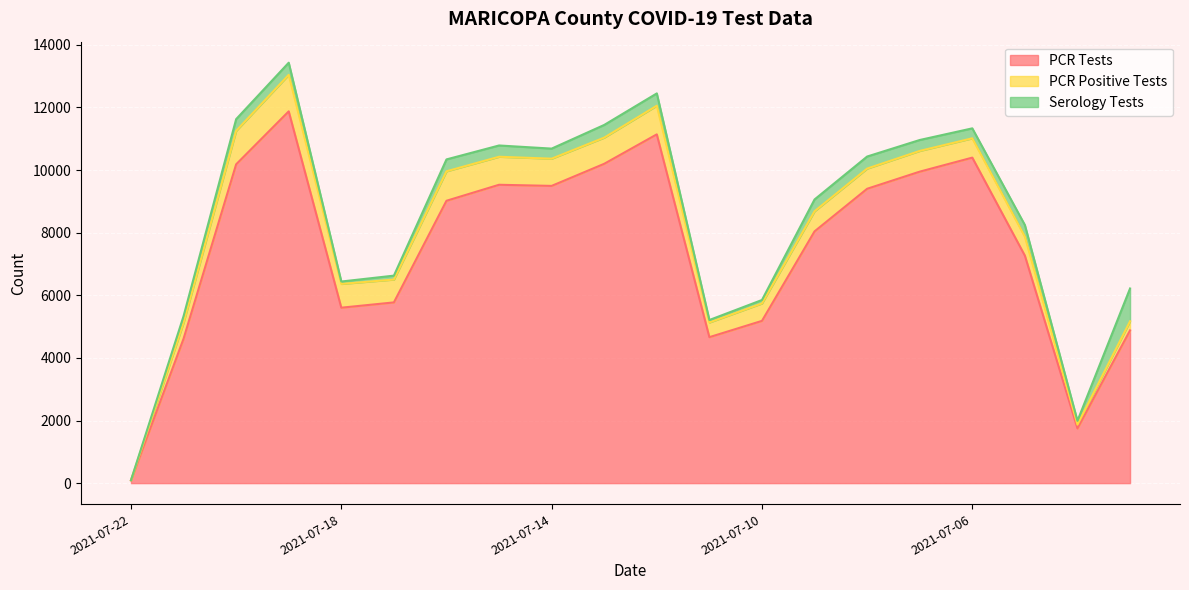

True or false: PCR Positive Tests and Serology Tests cross at least once.

False